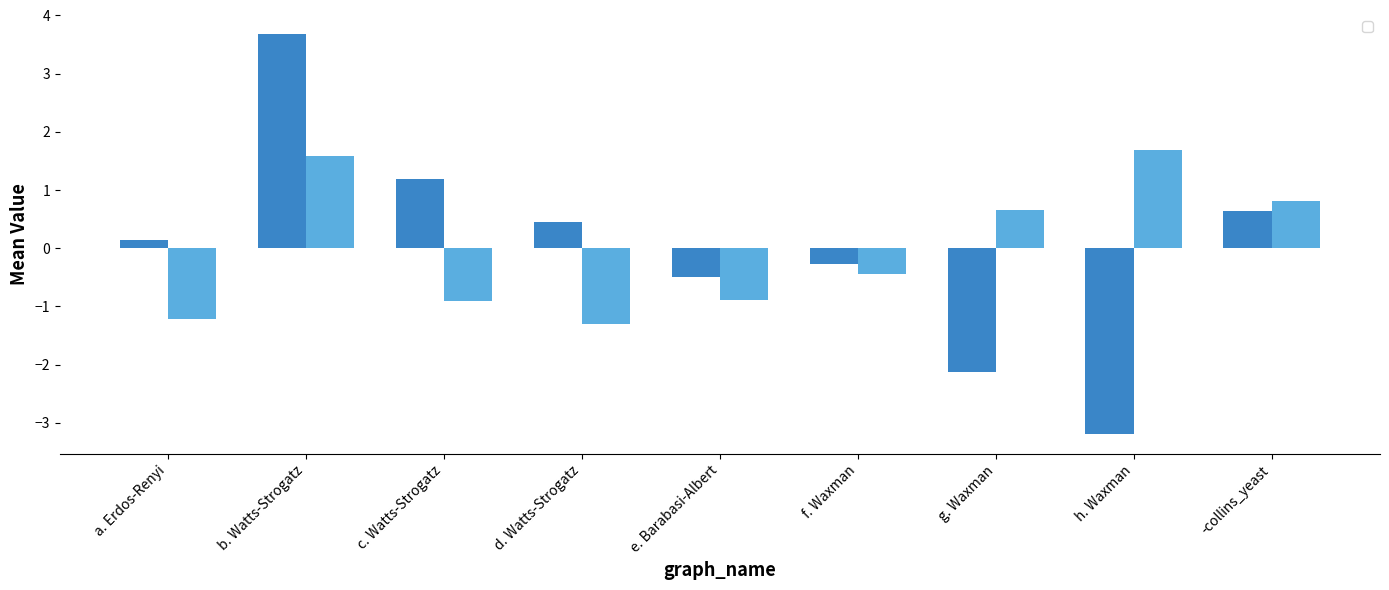

What are all the series names shown in the legend?

_spl_mean, _dg_mean